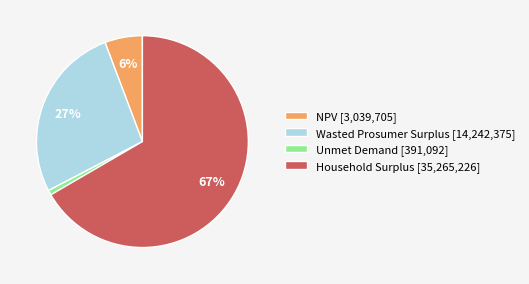

What is the majority slice?

Household Surplus